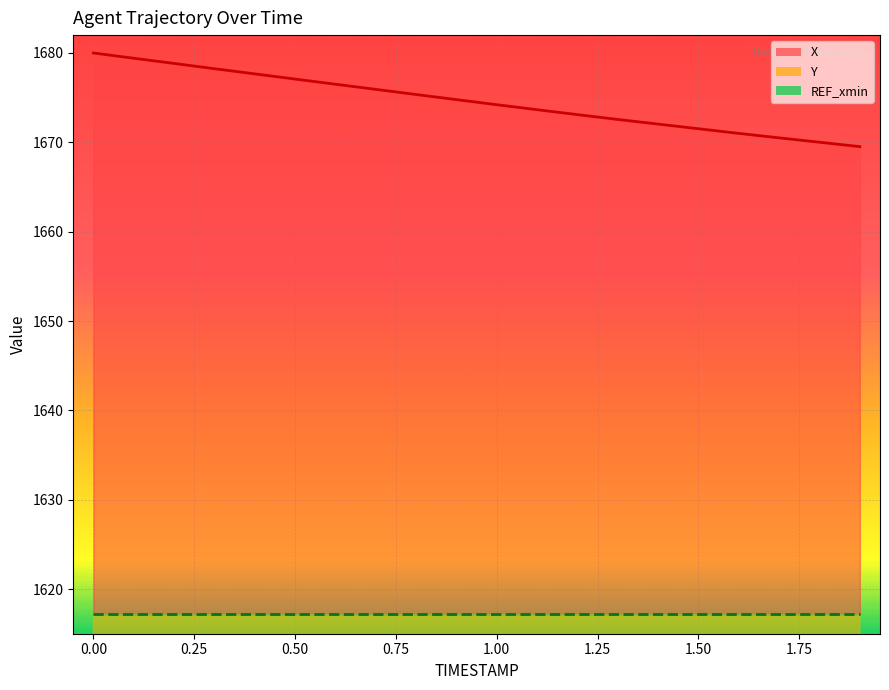

Rank the series by their average value, from highest to lowest.

X, Y